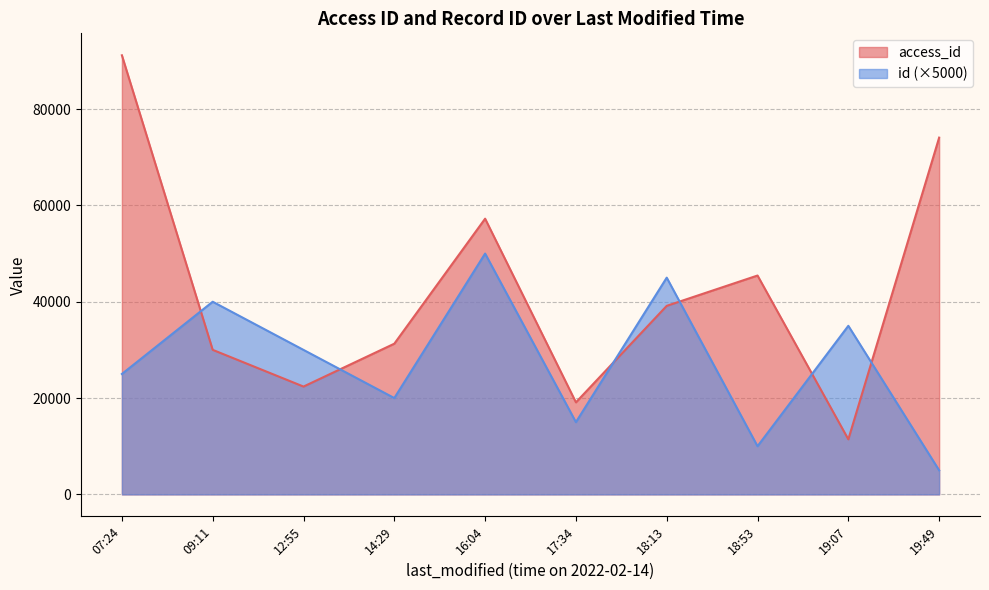

How many values in the id series are below 6?

5